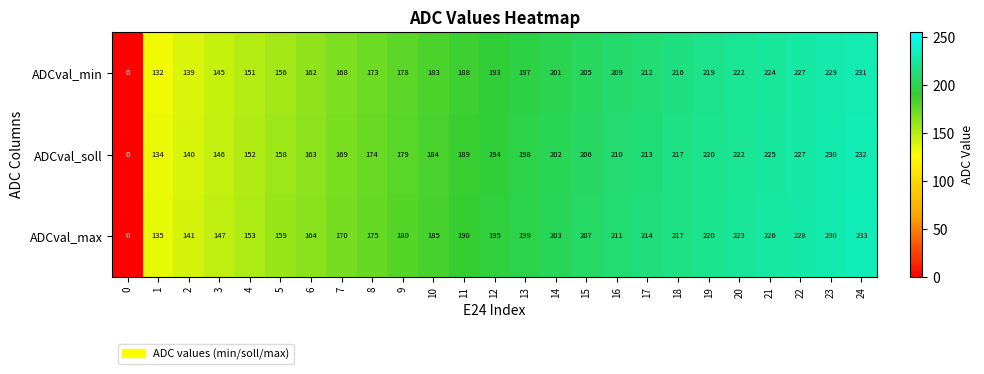

The ADCval_soll series shows 134 at 1. True or false?

True